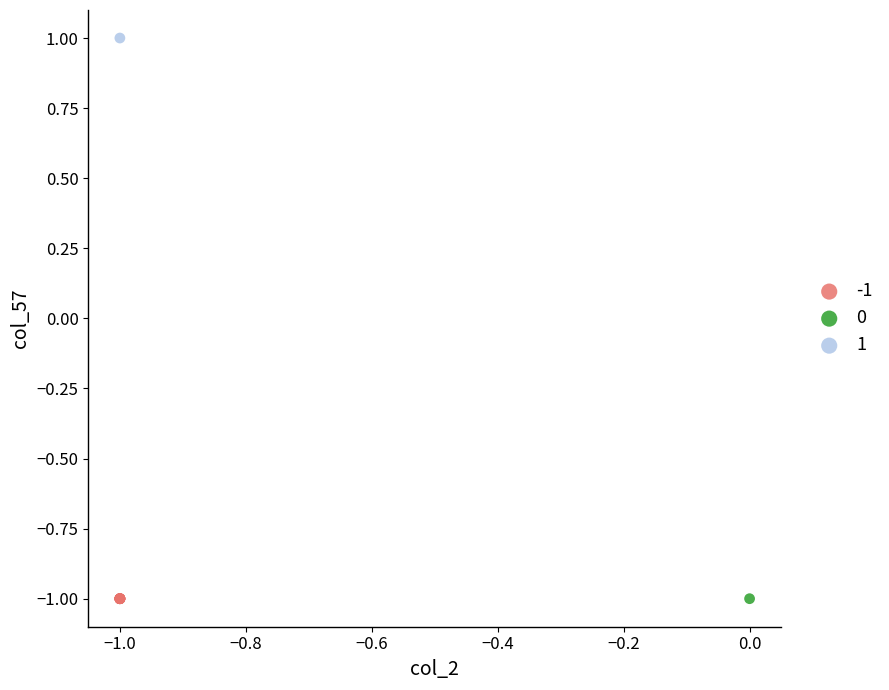

What are all the series names shown in the legend?

-1, 0, 1